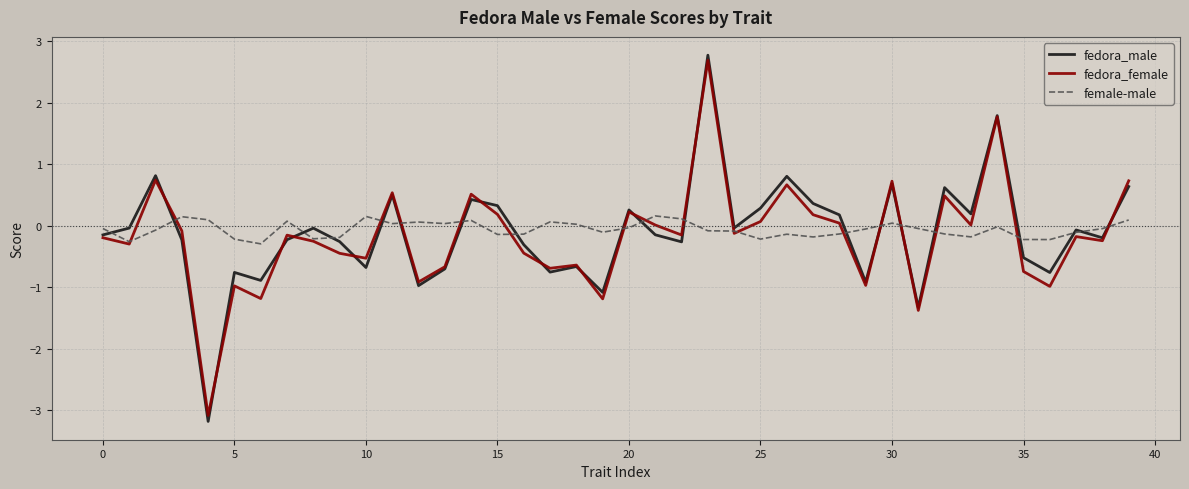

True or false: fedora_male has more than 2 points higher than both neighbors.

True